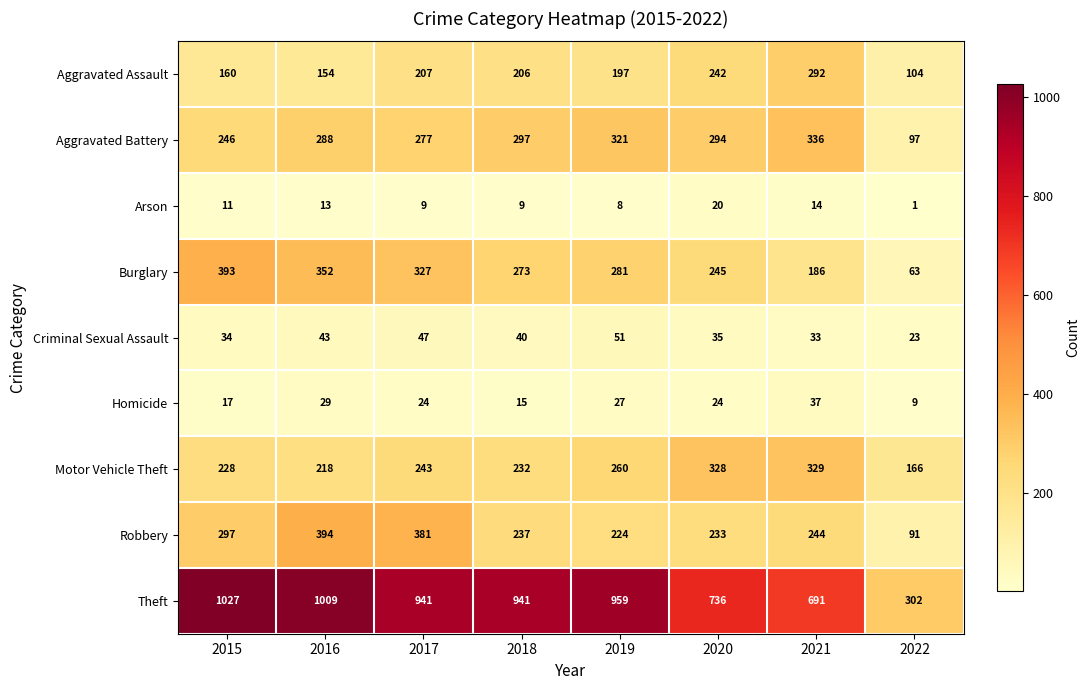

Which label corresponds to the largest value in the chart?

2015